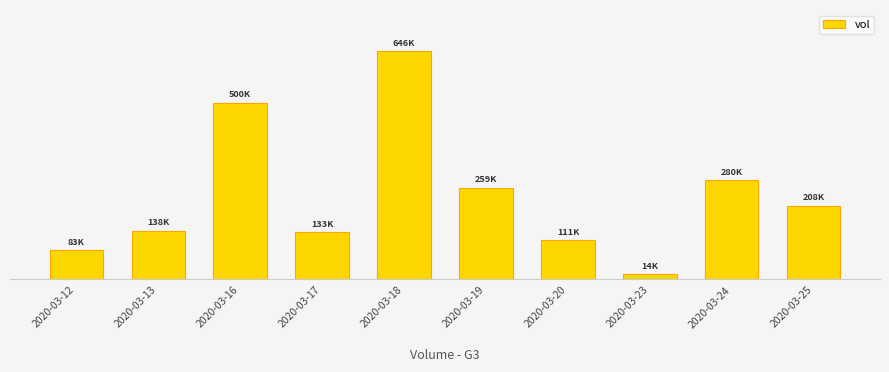

How many bars are there in total?

10